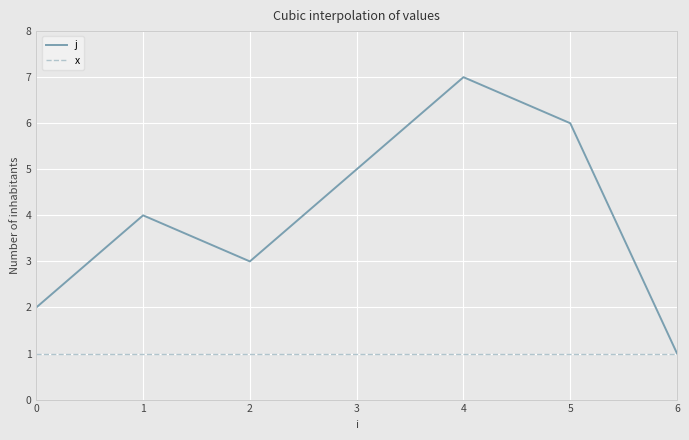

What is the difference between the highest and lowest values at 5?

5